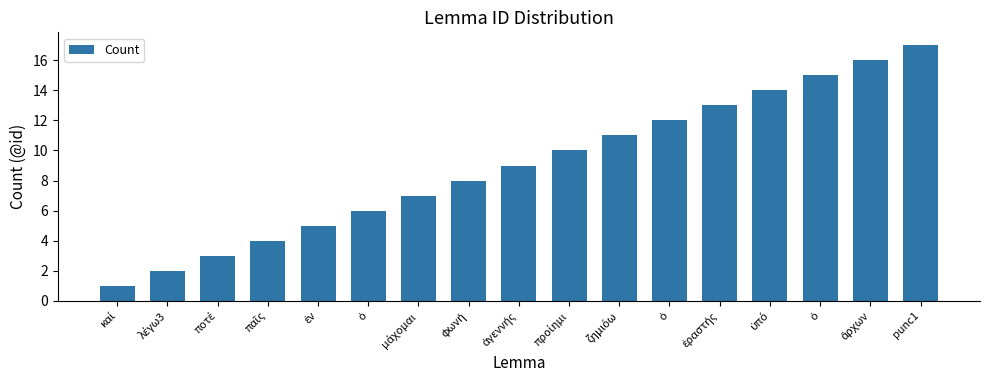

How many categories are shown in the chart?

17